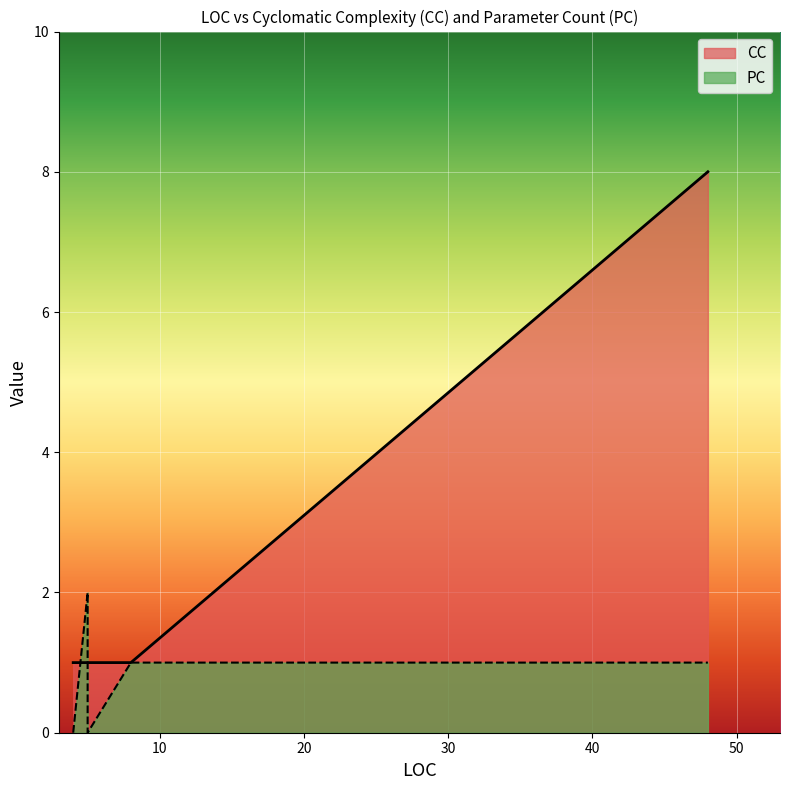

How many lines are shown in the chart?

2